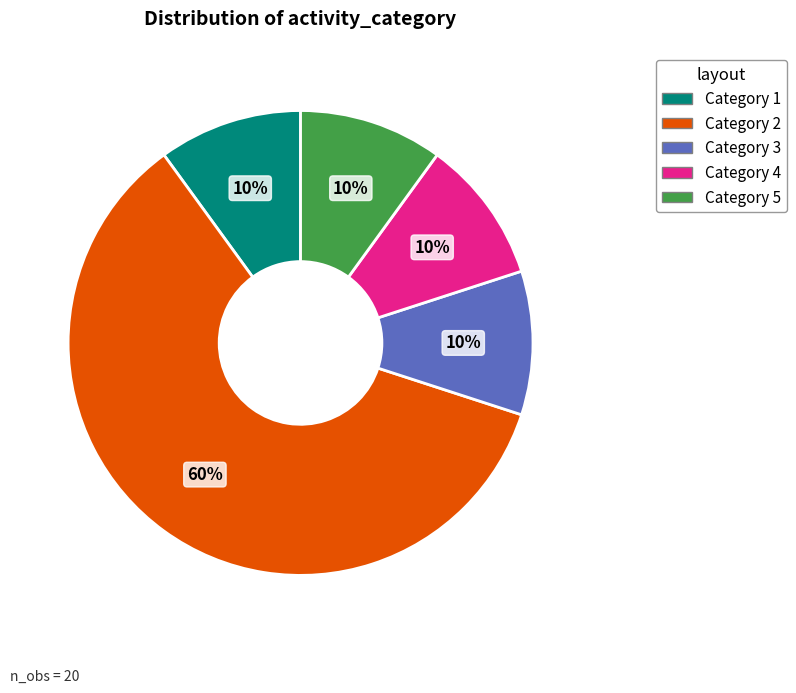

To the nearest percent, what is the average slice percentage?

20%